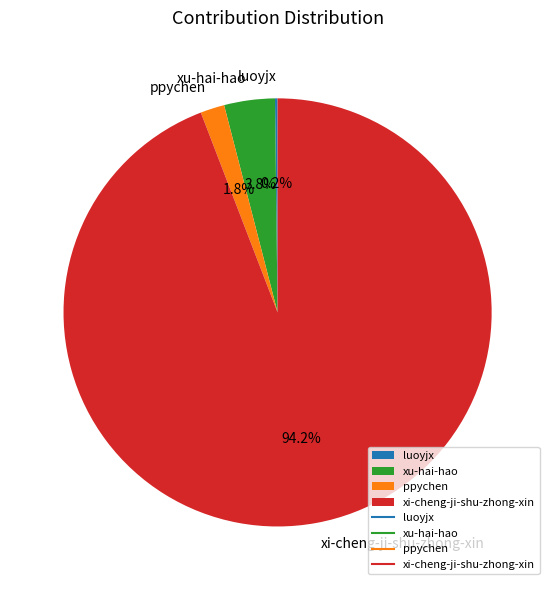

What percentage do ppychen and xu-hai-hao together represent?

5.6%